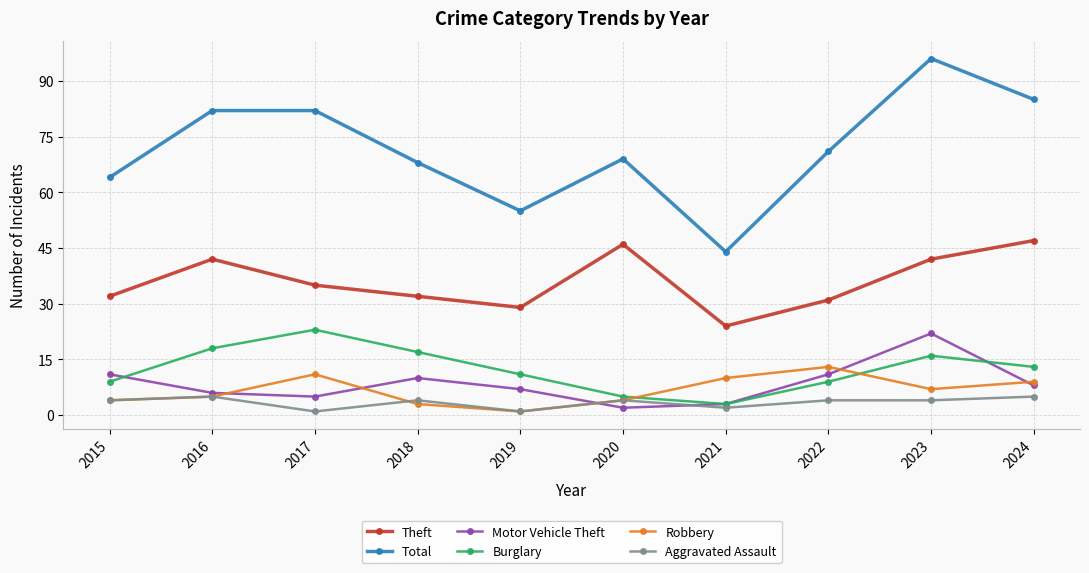

True or false: Theft and Burglary cross at least once.

False